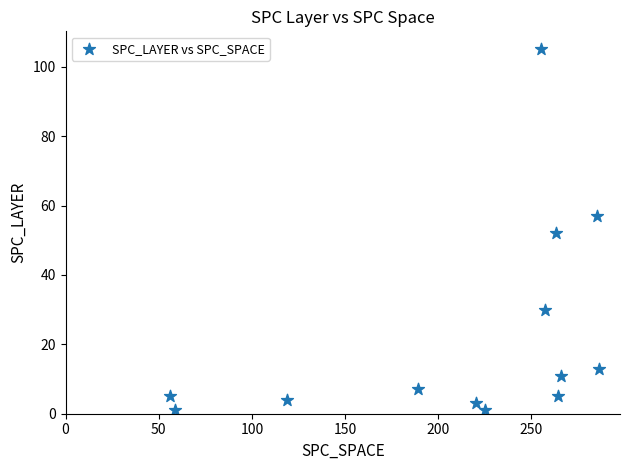

What is the range of Y values (max minus min)?

104